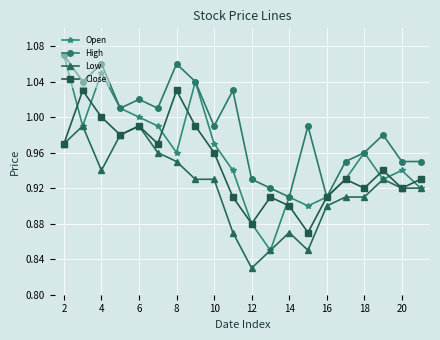

Which series has the largest total across all categories?

High